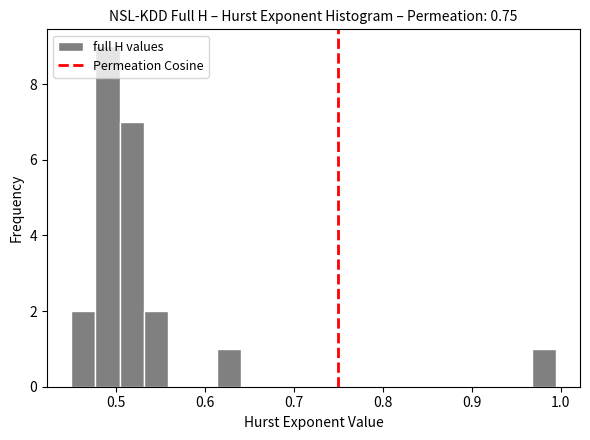

Around what value on the x-axis is the tallest bar? Give the approximate position of its centre, as read against the axis.

0.49